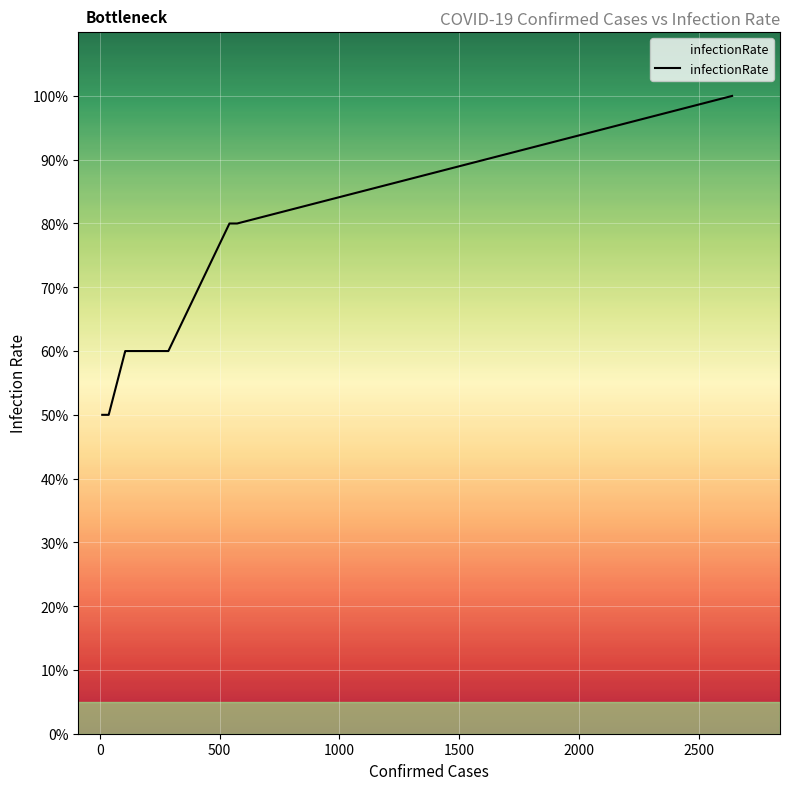

At which label is the value closest to 0?

32